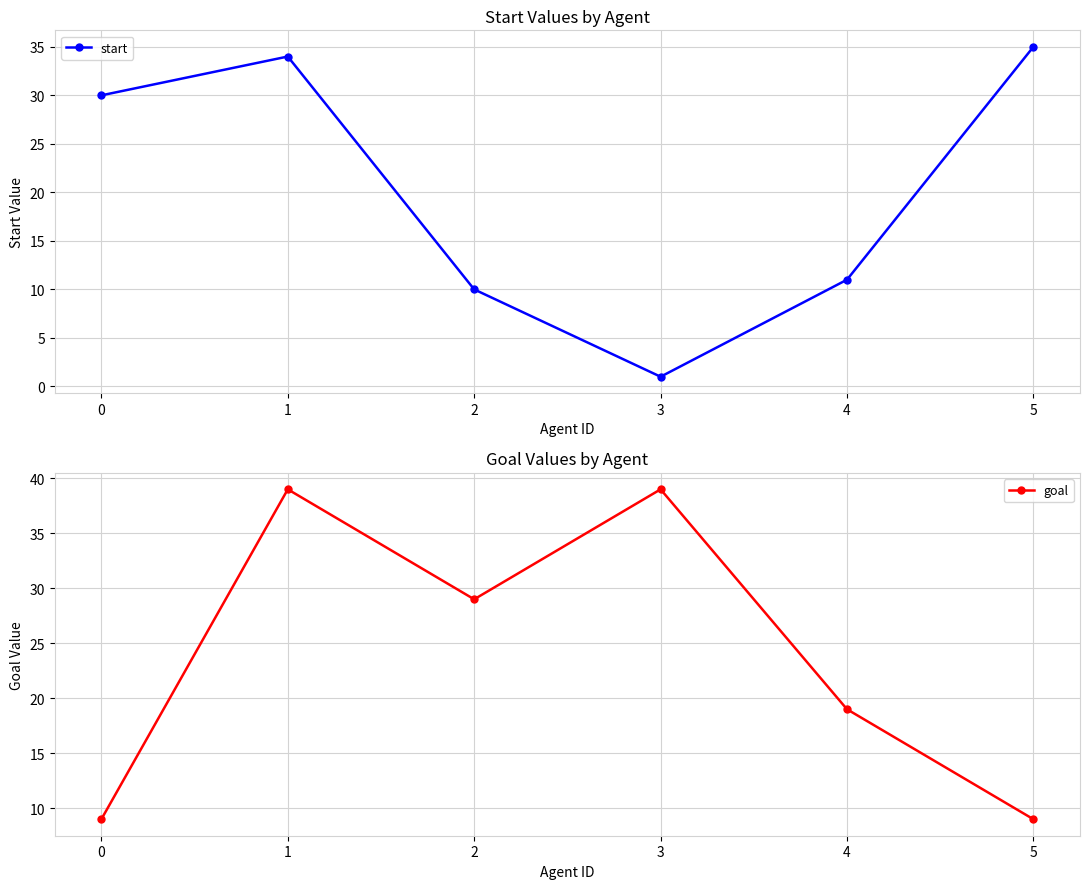

What is the difference between the maximum and minimum values in the start series?

34